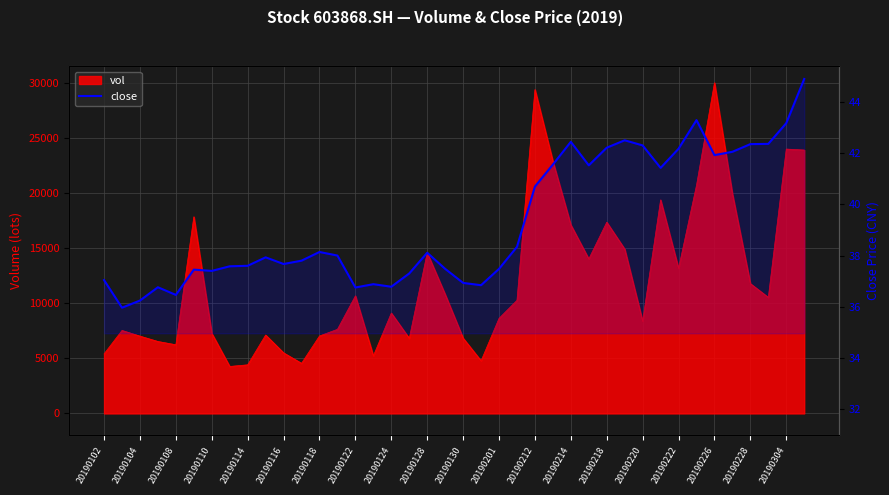

At which category does the chart reach its minimum across all series?

20190104